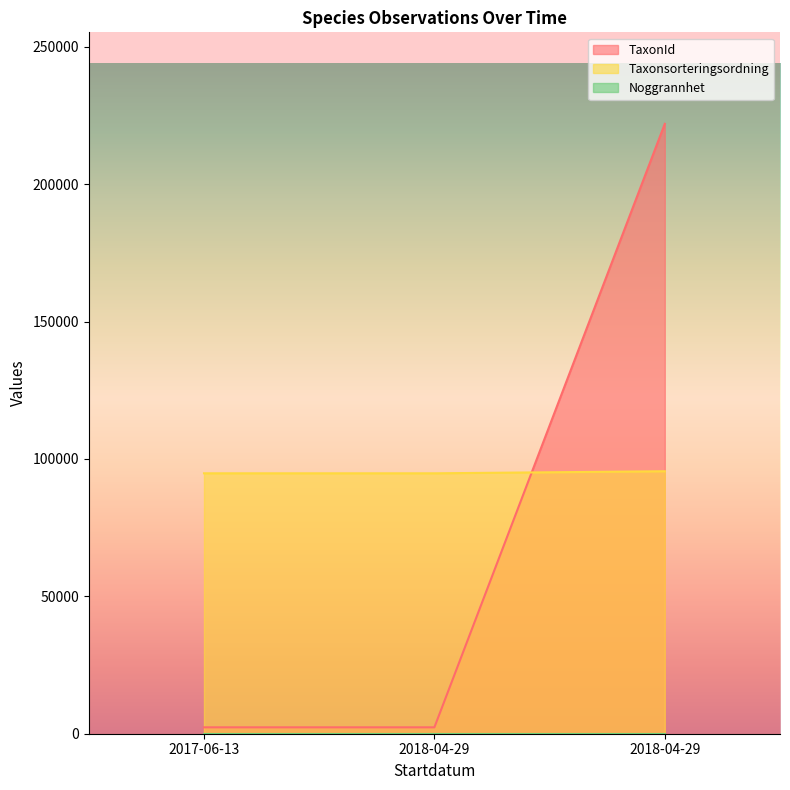

How many categories are shown in the chart?

3